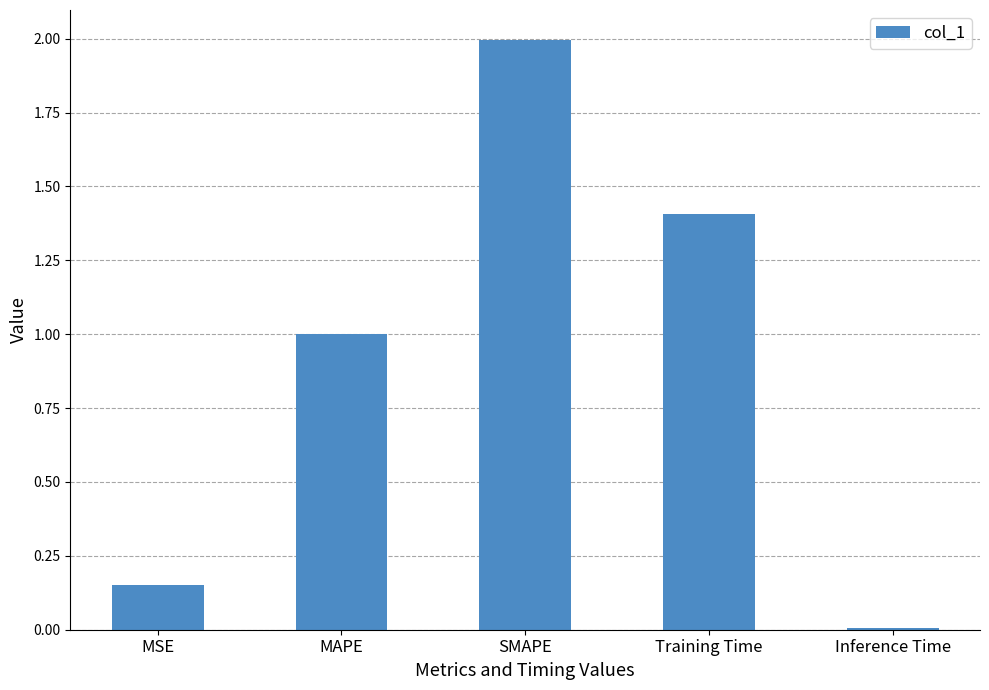

List the labels in order of value, smallest first.

Inference Time, MSE, MAPE, Training Time, SMAPE